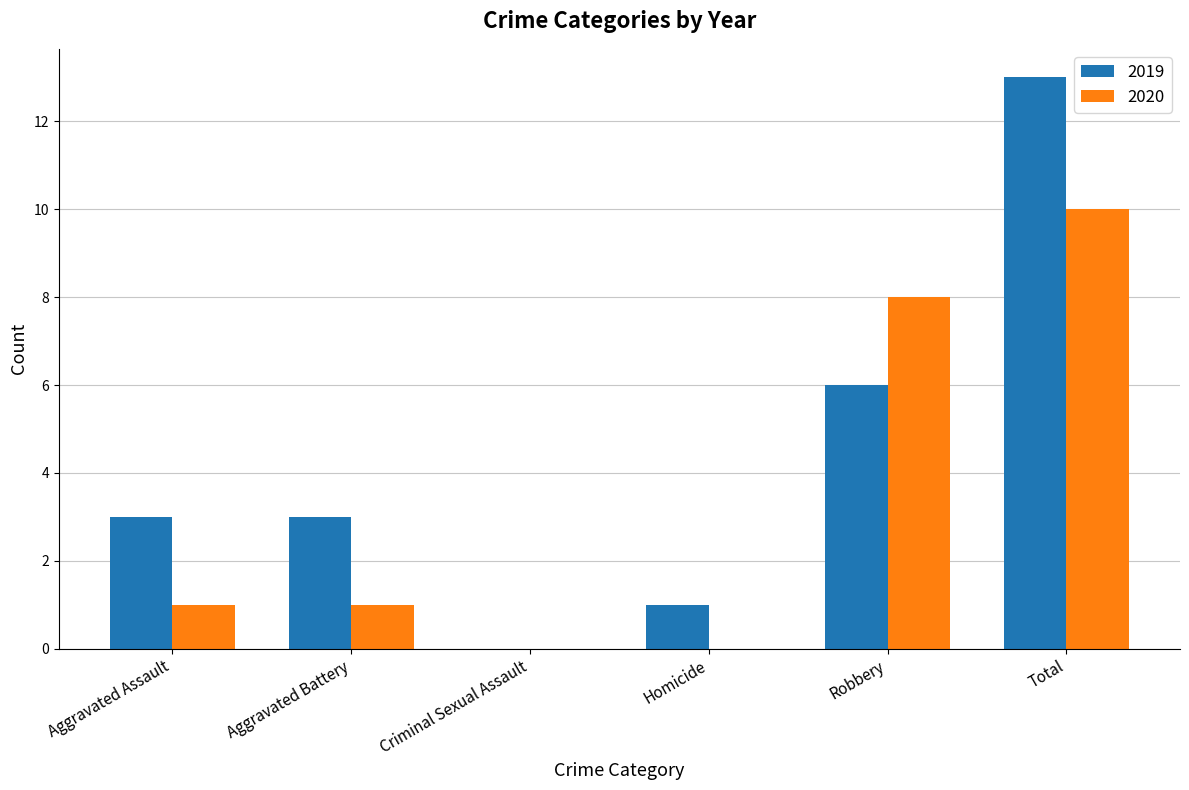

Is it true that 2020 equals 10 at Total?

True